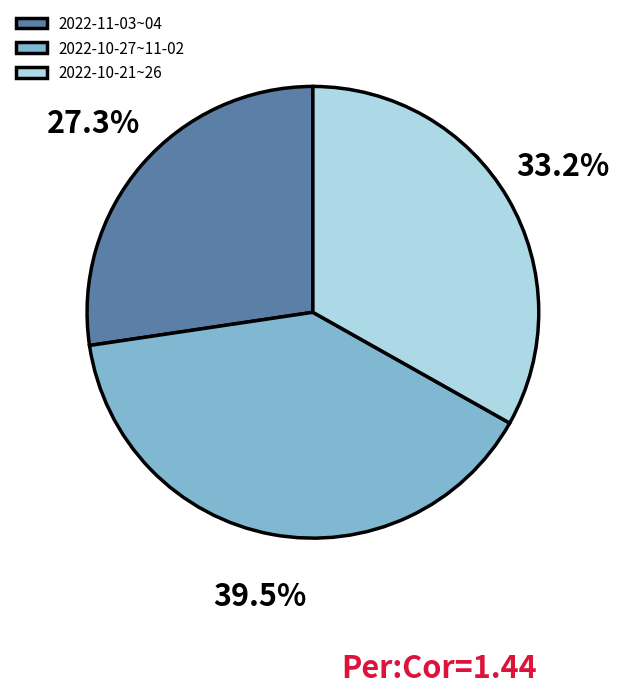

Combined, do 2022-10-21~26 and 2022-11-03~04 account for over 50%?

Yes